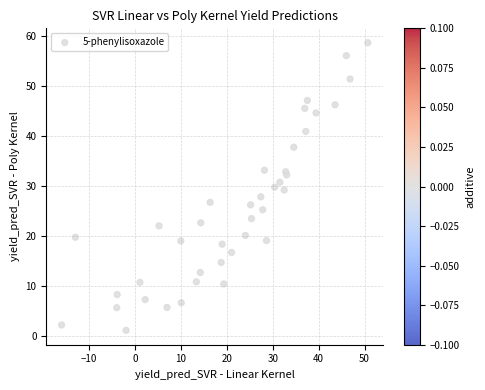

What is the range of X values (max minus min)?

66.7